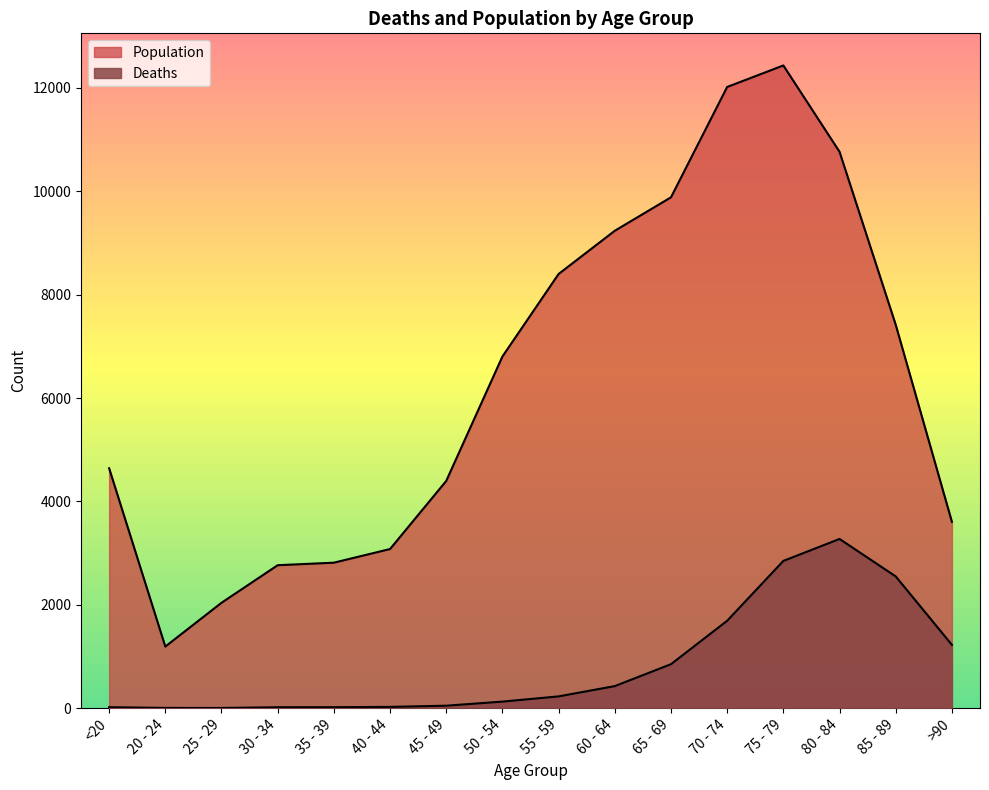

Reading right to left, what are all the values shown in this chart?

Deaths: >90=1224	85 - 89=2548	80 - 84=3273	75 - 79=2848	70 - 74=1690	65 - 69=850	60 - 64=426	55 - 59=227	50 - 54=126	45 - 49=47	40 - 44=24	35 - 39=18	30 - 34=17	25 - 29=3	20 - 24=4	<20=18
Population: >90=3604	85 - 89=7417	80 - 84=10764	75 - 79=12434	70 - 74=12018	65 - 69=9883	60 - 64=9236	55 - 59=8400	50 - 54=6803	45 - 49=4396	40 - 44=3078	35 - 39=2814	30 - 34=2765	25 - 29=2038	20 - 24=1191	<20=4641